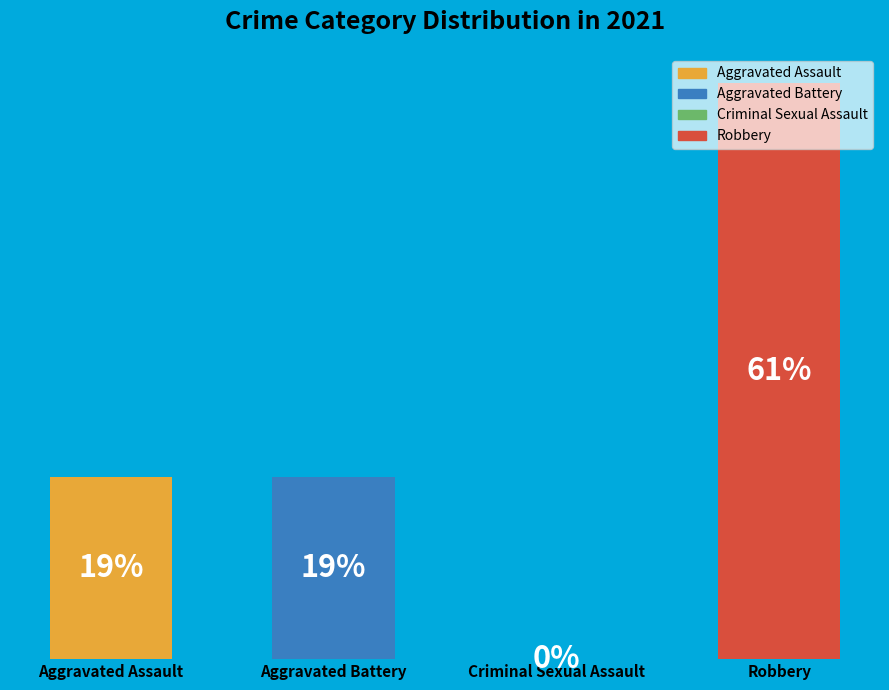

Is Robbery the majority of the pie?

Yes